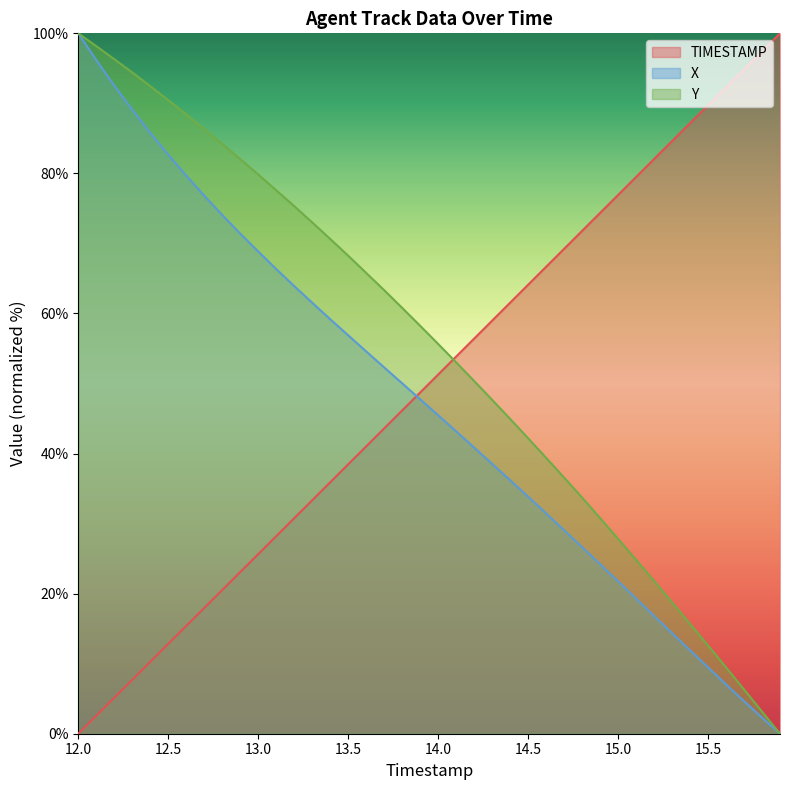

True or false: Y has a value of 58.0 at 12.8.

False